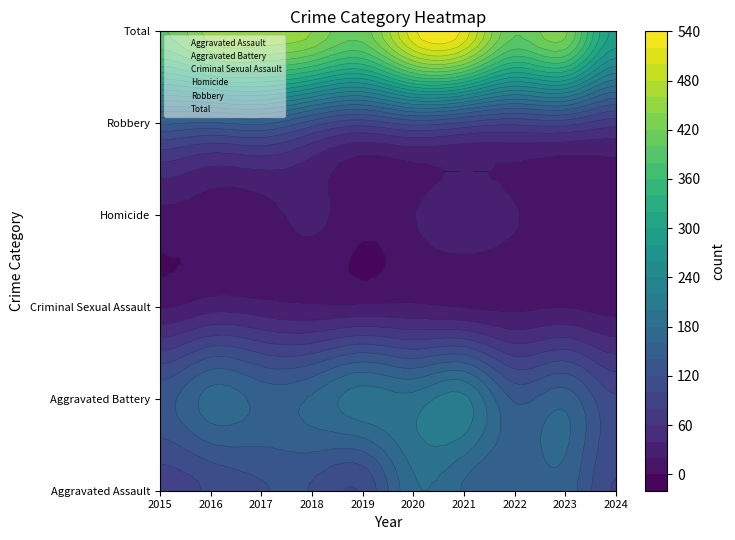

The value of Total at 2023 is 758. True or false?

False